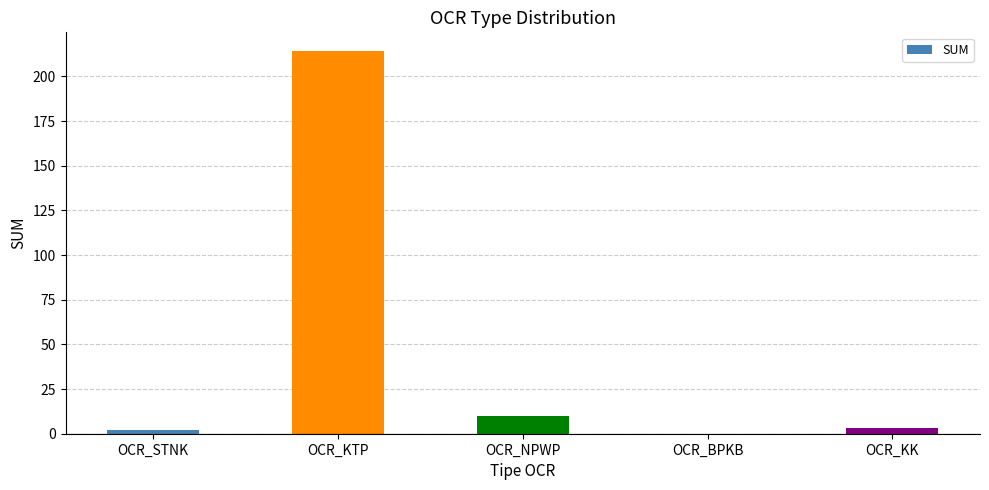

Reading left to right, transcribe all the data shown in this chart.

OCR_STNK=2	OCR_KTP=214	OCR_NPWP=10	OCR_BPKB=0	OCR_KK=3